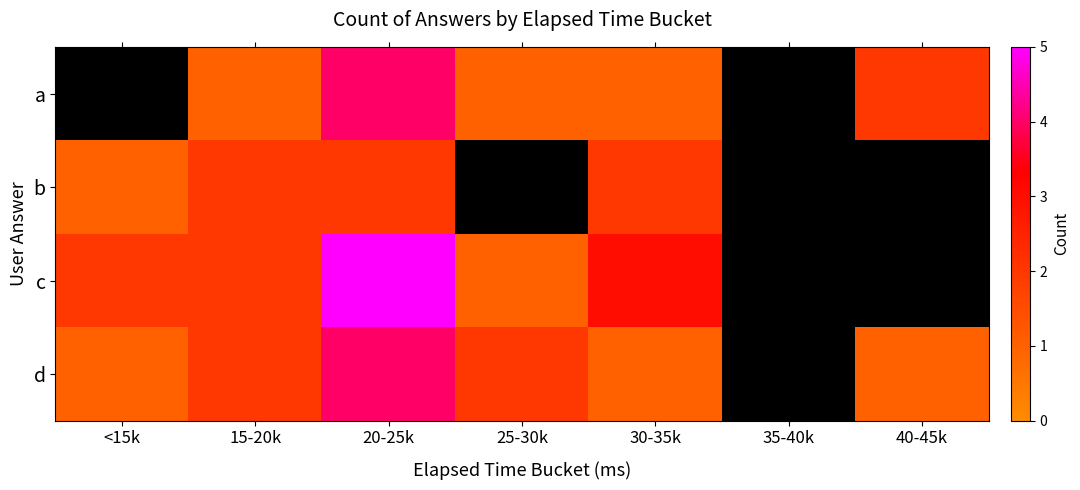

At 40-45k, list the series in order from smallest to largest.

b, c, d, a